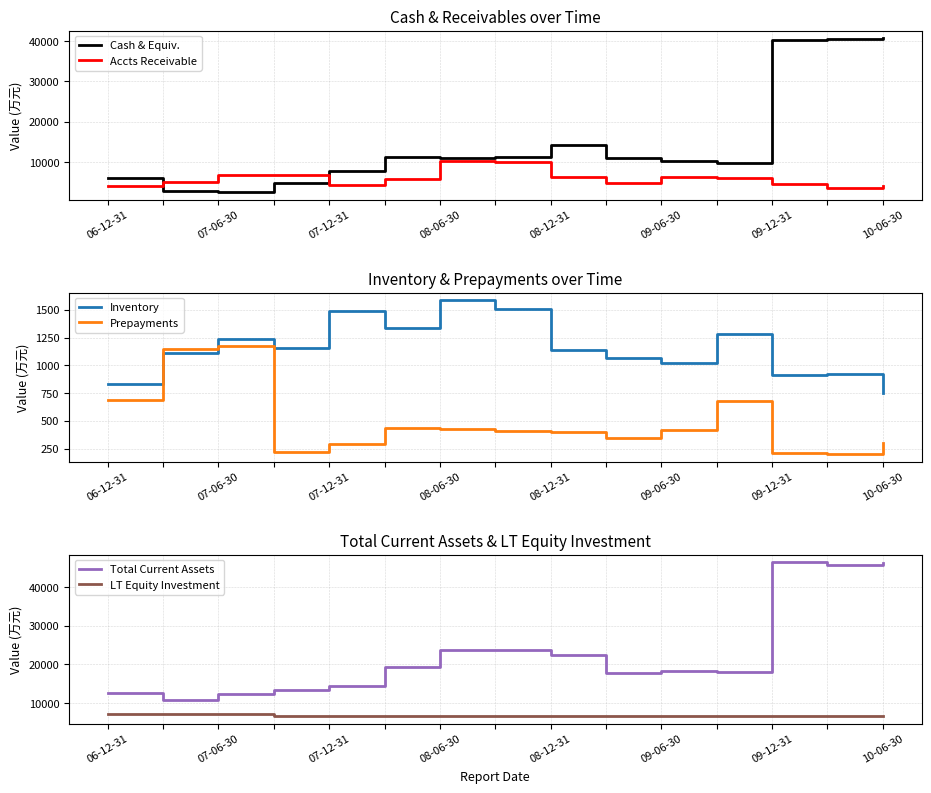

What is the minimum value shown in the chart?

201